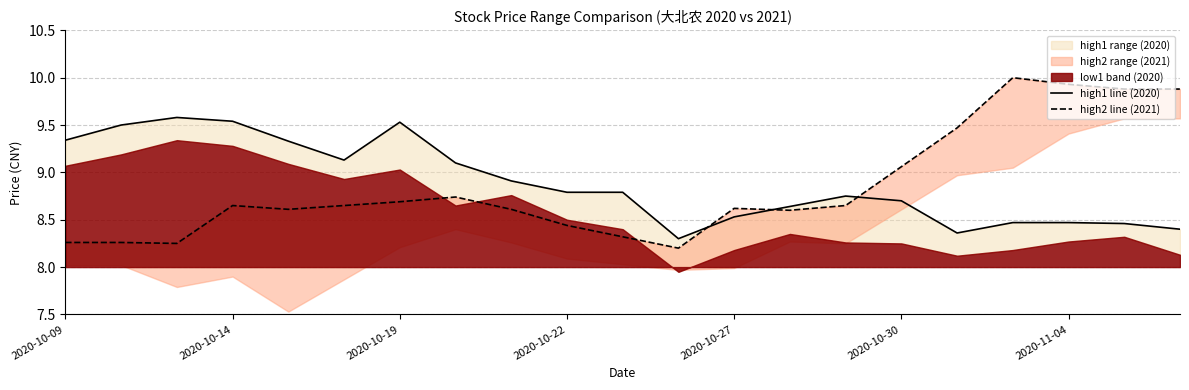

How many intersections are there between high2 line (2021) and high1 line (2020)?

3